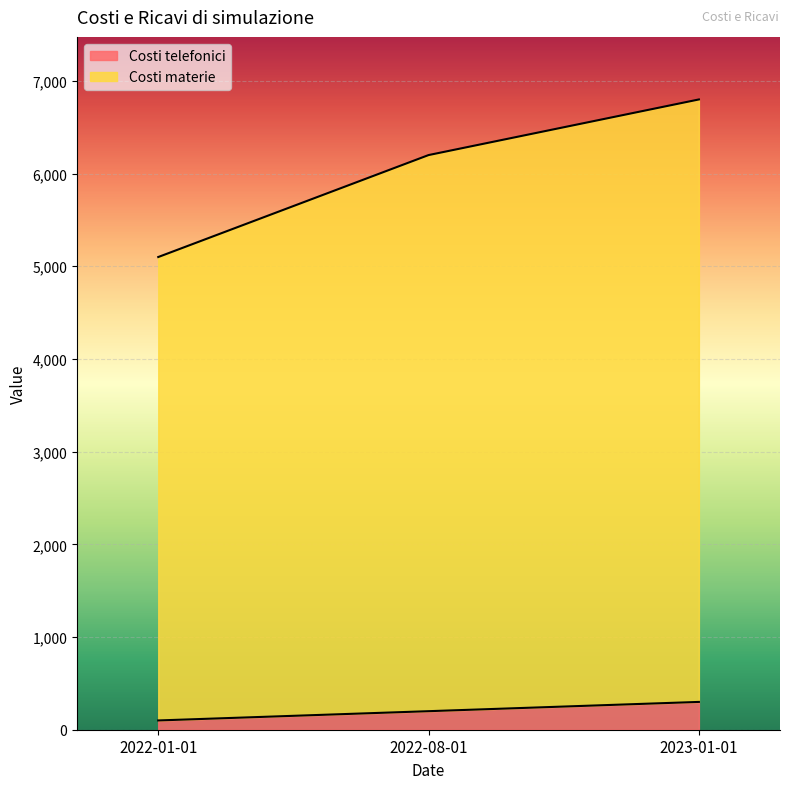

The value of Costi telefonici at 2022-08-01 is 200. True or false?

True